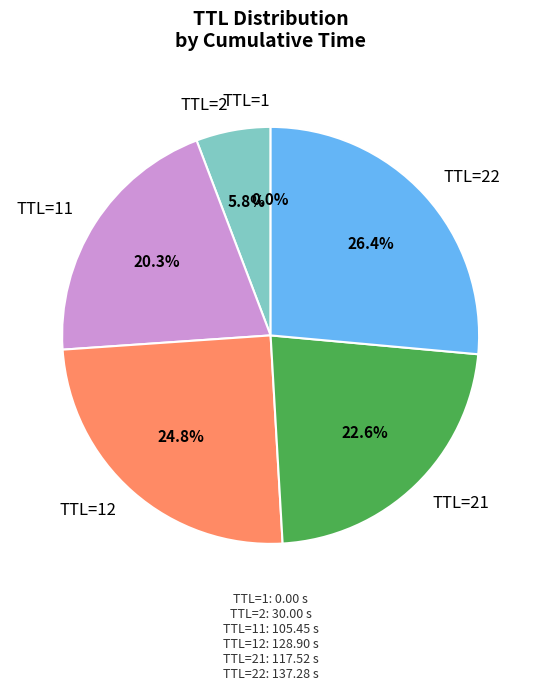

Between TTL=2 and TTL=22, which is larger?

TTL=22